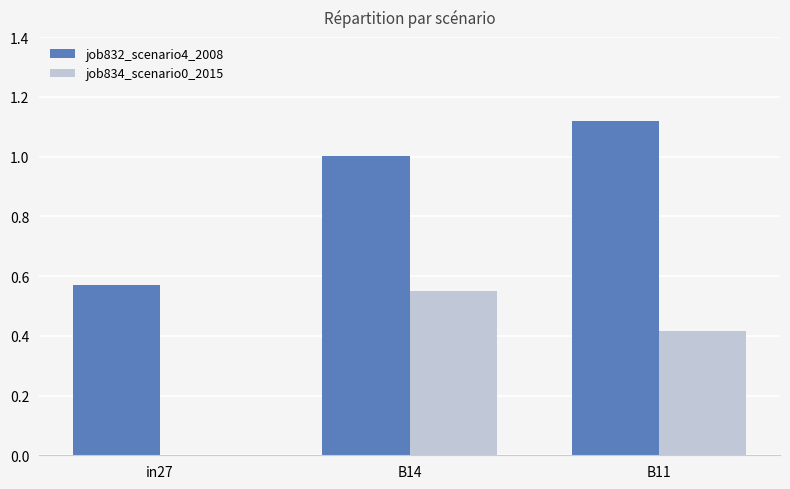

Which category has the highest value in the job832_scenario4_2008 series?

B11